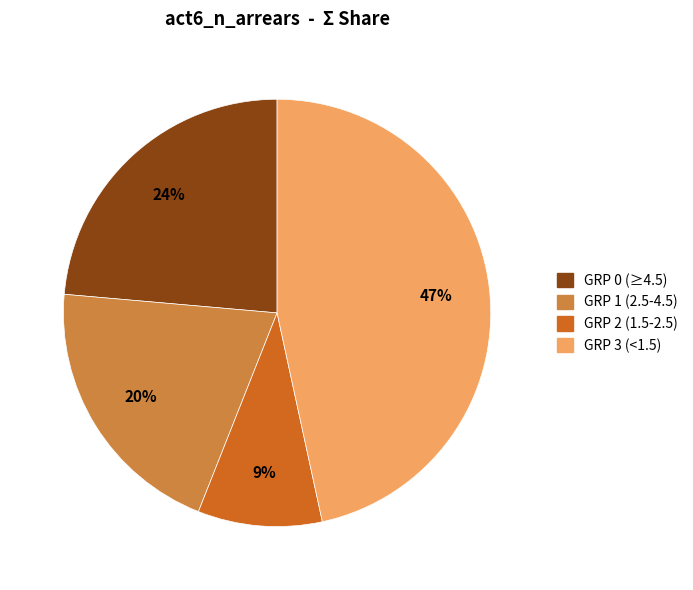

To the nearest percent, what is the average slice percentage?

25%